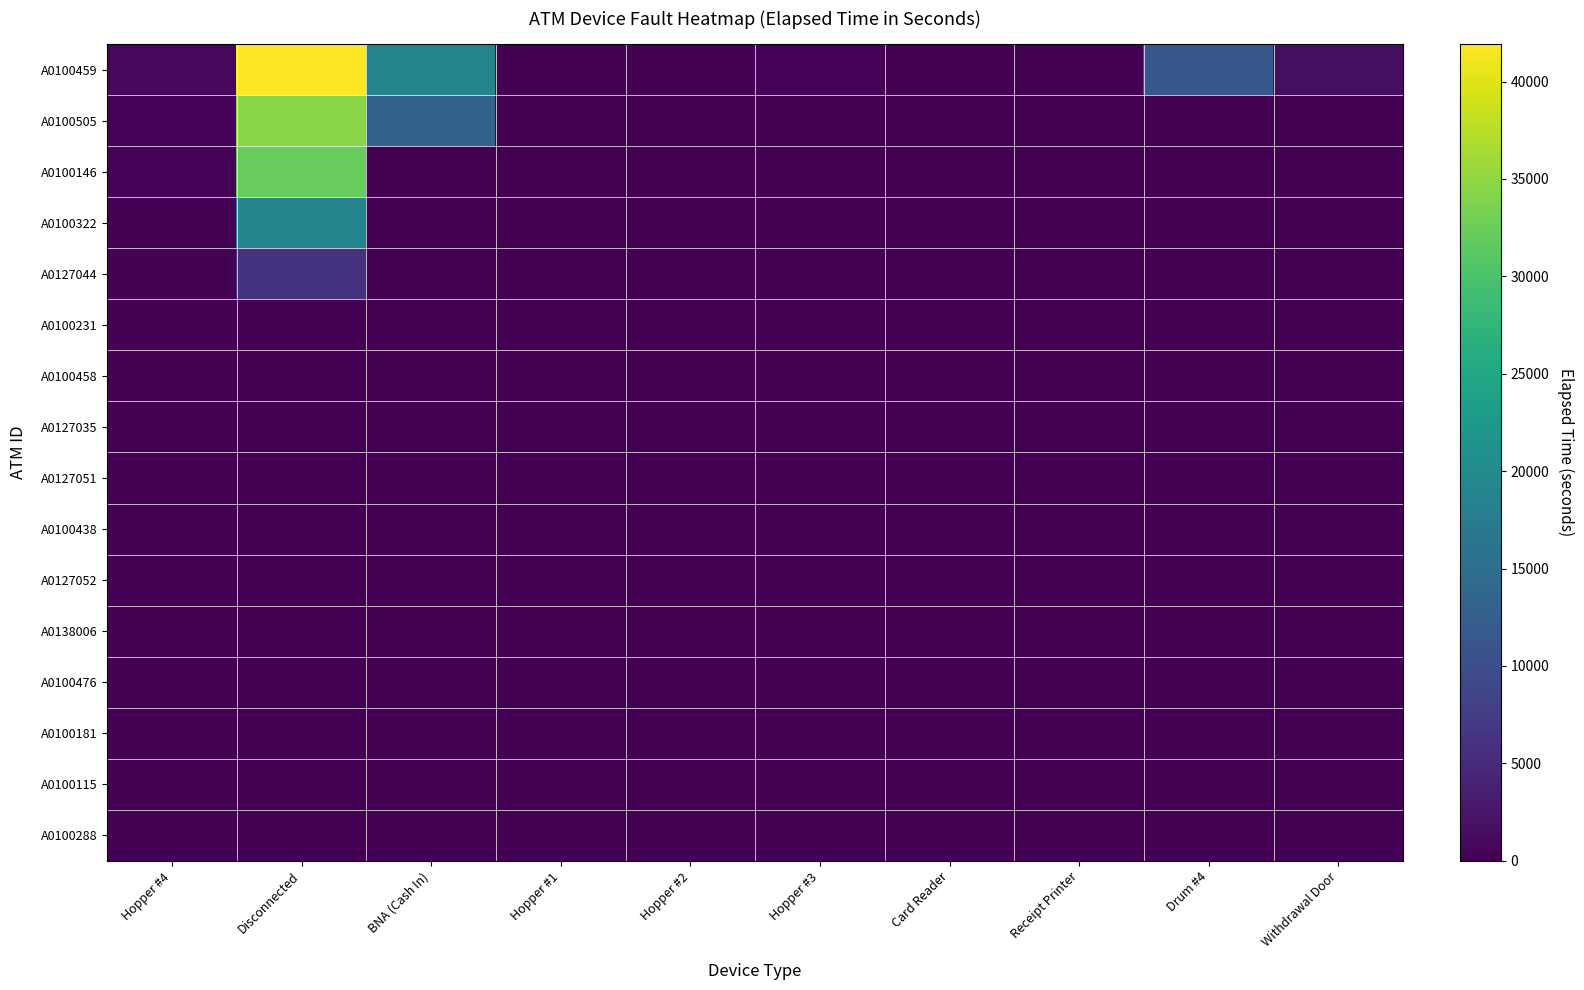

What is the total value across all series at Receipt Printer?

175